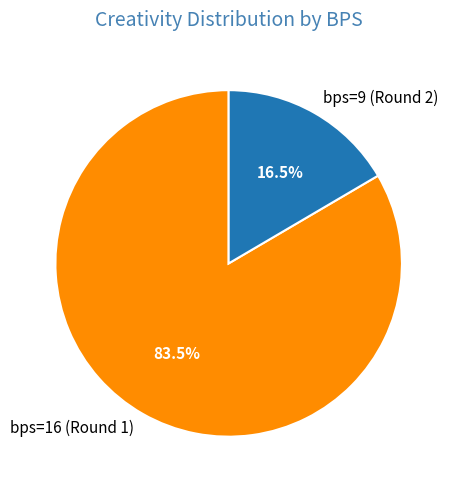

Is there any slice that represents more than half of the pie?

Yes